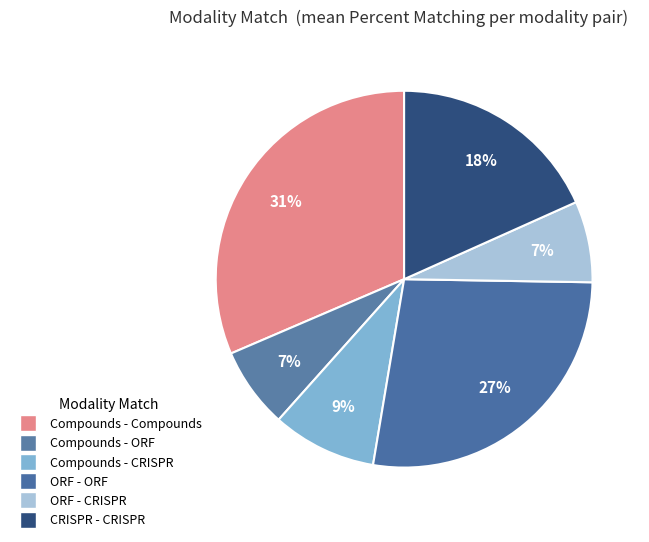

Which category has the biggest portion of the pie?

Compounds - Compounds